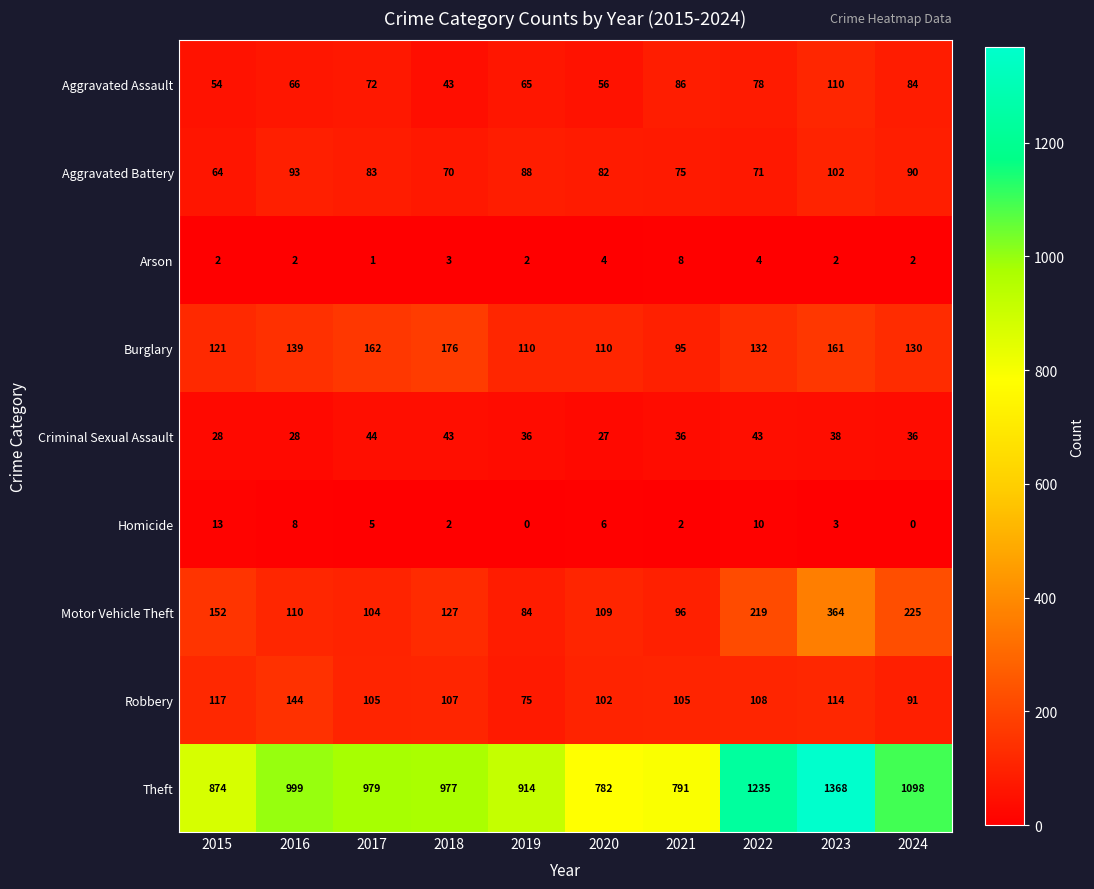

Read the Burglary value at 2016.

139